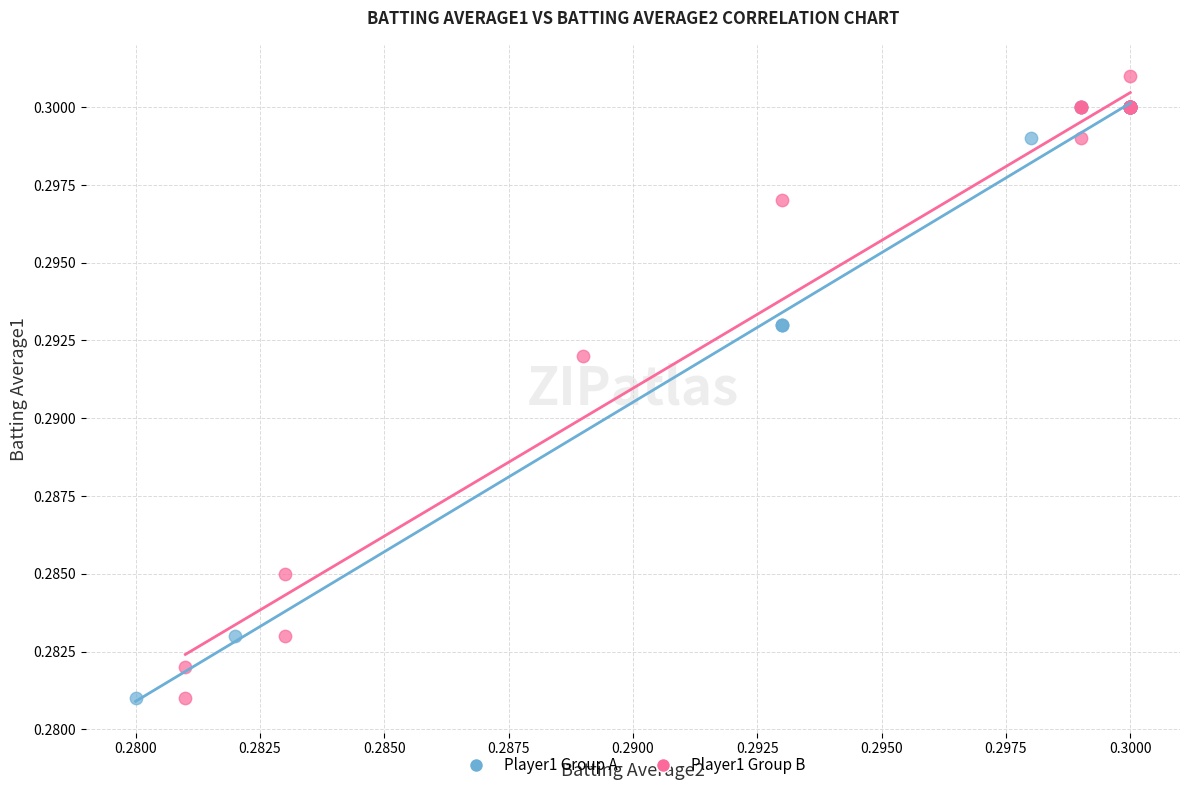

Which series reaches the maximum Y coordinate?

Player1 Group B